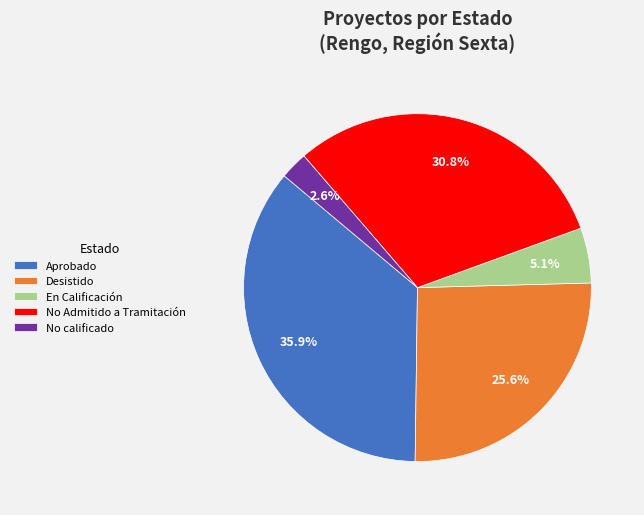

What portion of the pie excludes No Admitido a Tramitación?

69.2%